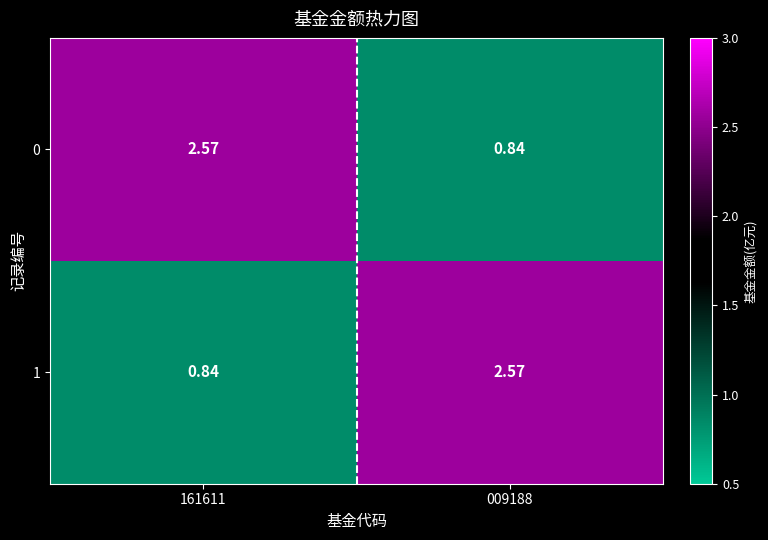

Reading right to left, transcribe all the data shown in this chart.

0: 009188=0.8	161611=2.6
1: 009188=2.6	161611=0.8